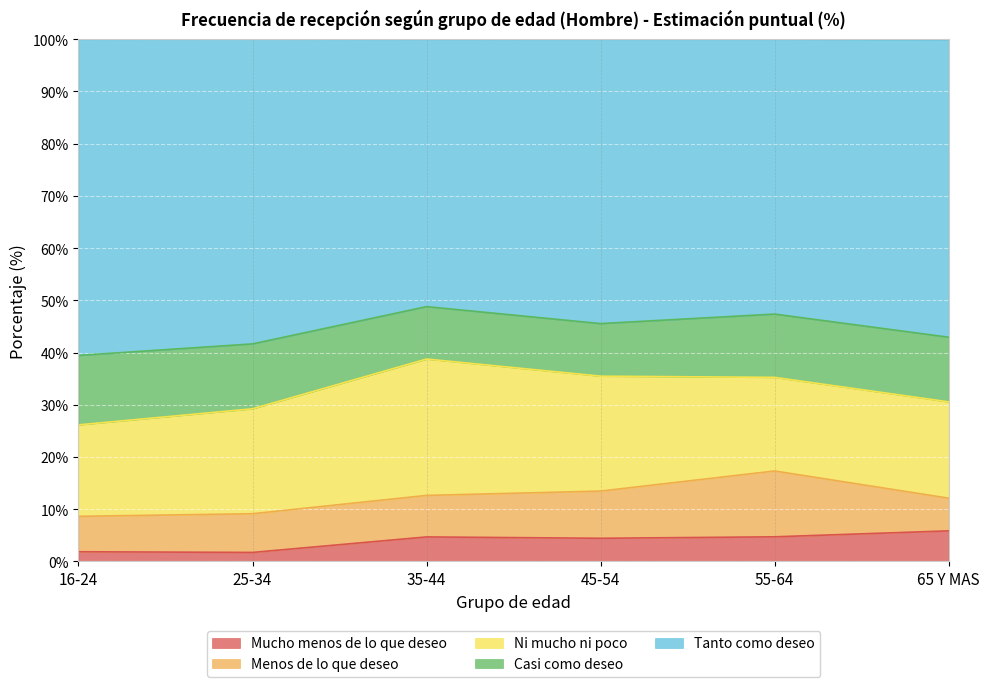

What is the difference between the maximum and minimum values in the Mucho menos de lo que deseo series?

4.1